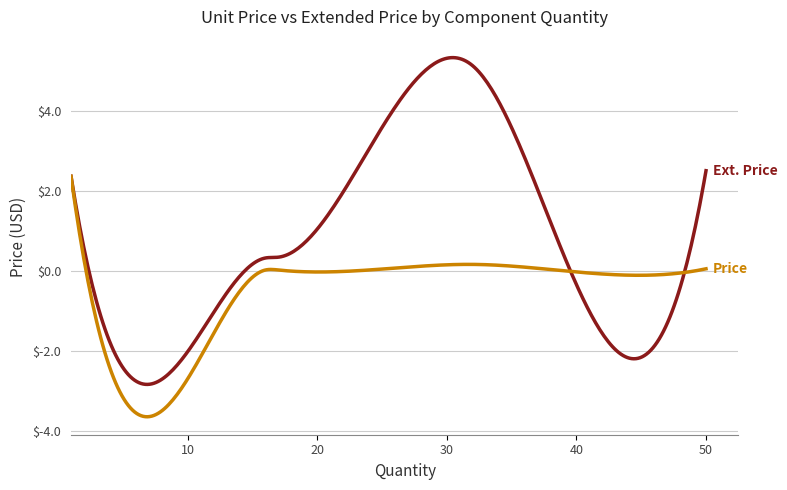

What is the maximum value shown in the chart?

5.3